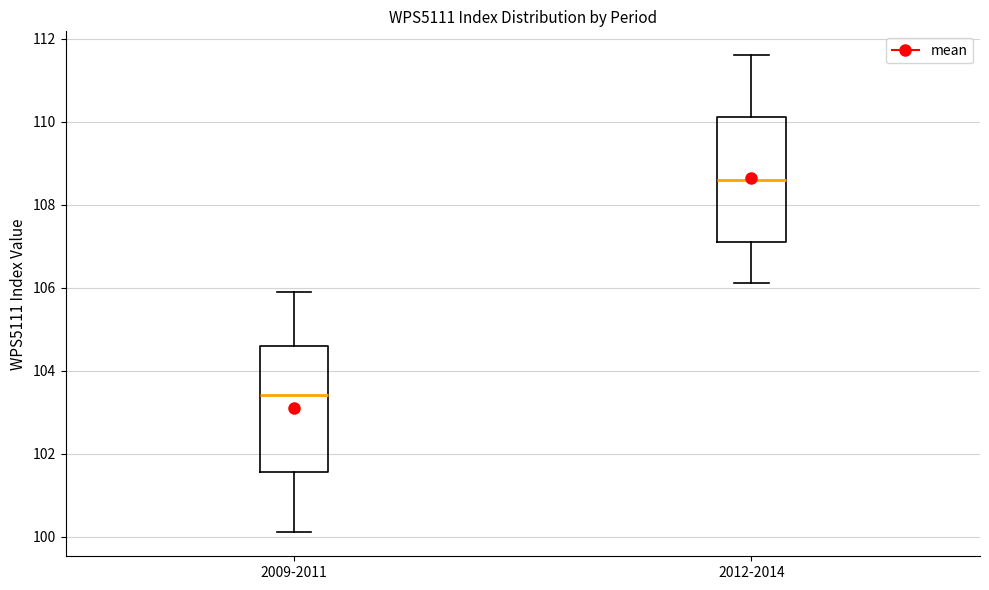

Where does the lower whisker of the box for 2009-2011 end on the y-axis? The values are not printed on the chart, so give them approximately, as read against the axis.

100.2